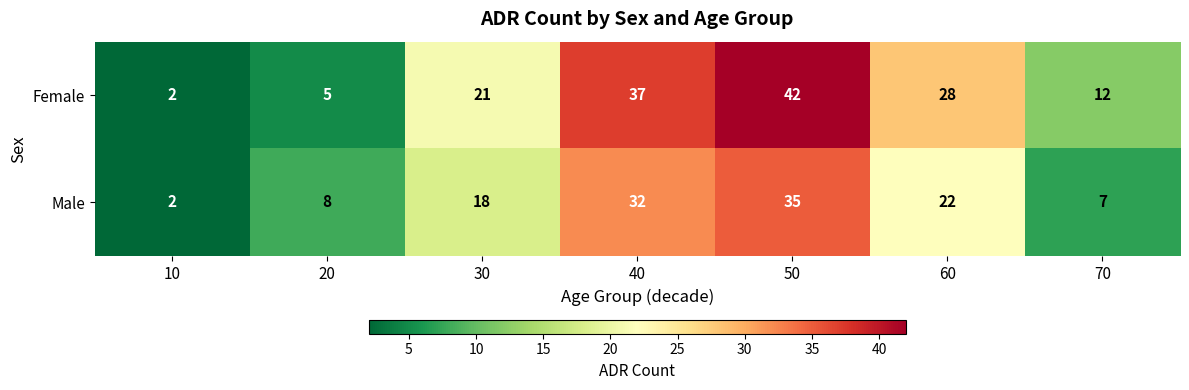

How many categories are shown in the chart?

7